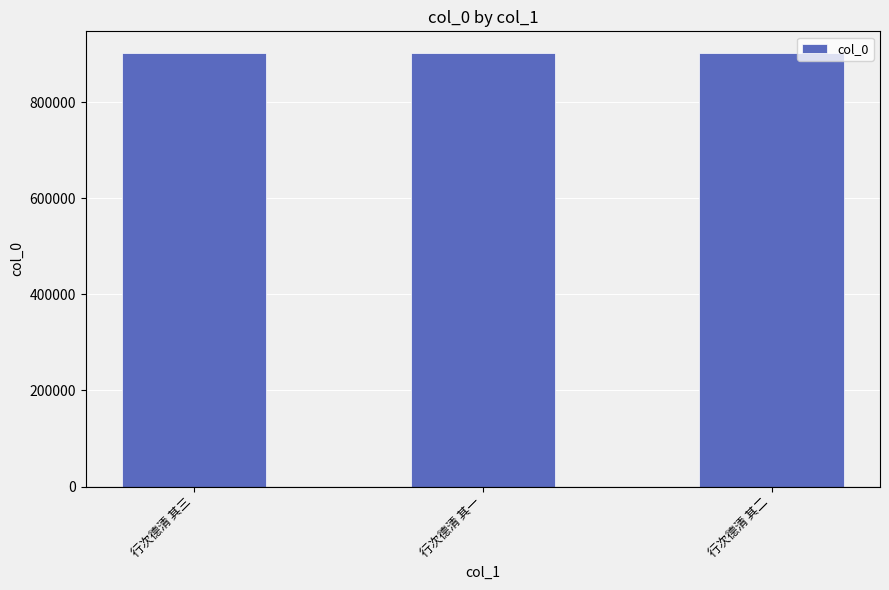

The chart shows a value of 902522 at 行次德清 其二. True or false?

True